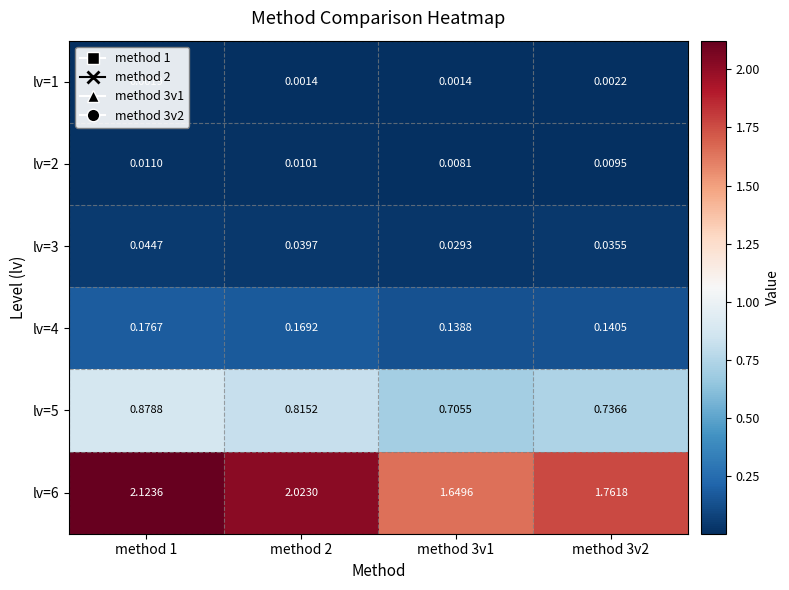

At which category is the sum across all series the highest?

method 1